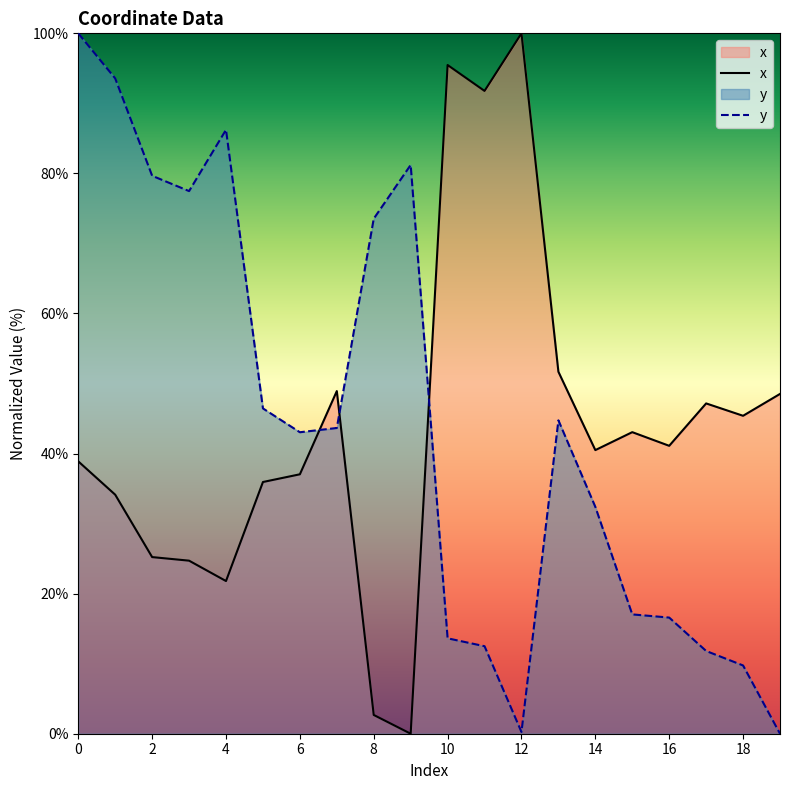

Which series ends up on top after the final intersection of y and x?

x